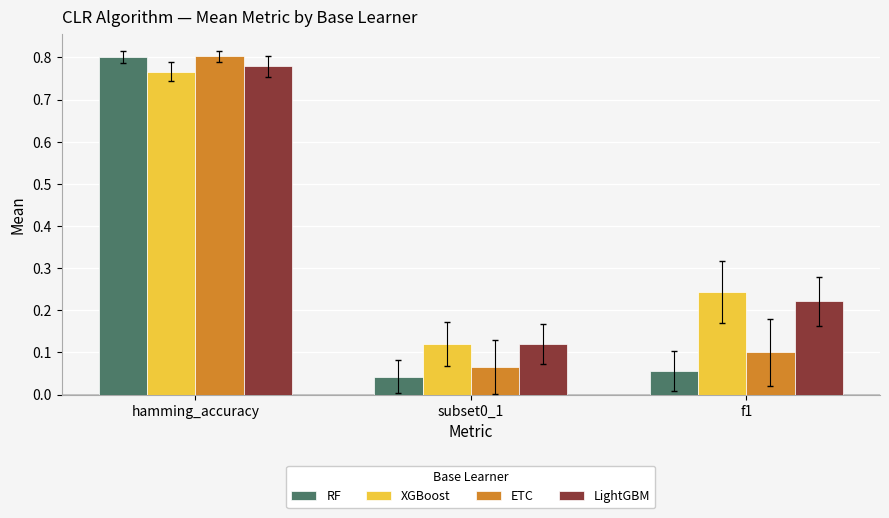

Which category has the highest value in the LightGBM series?

hamming_accuracy